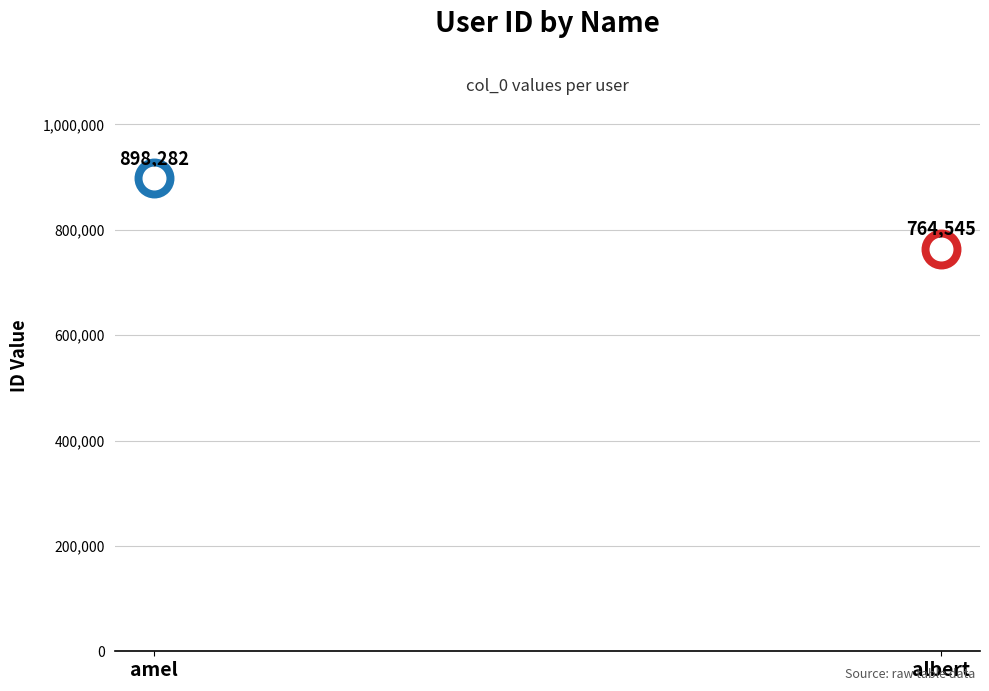

Which has a higher value, amel or albert?

amel